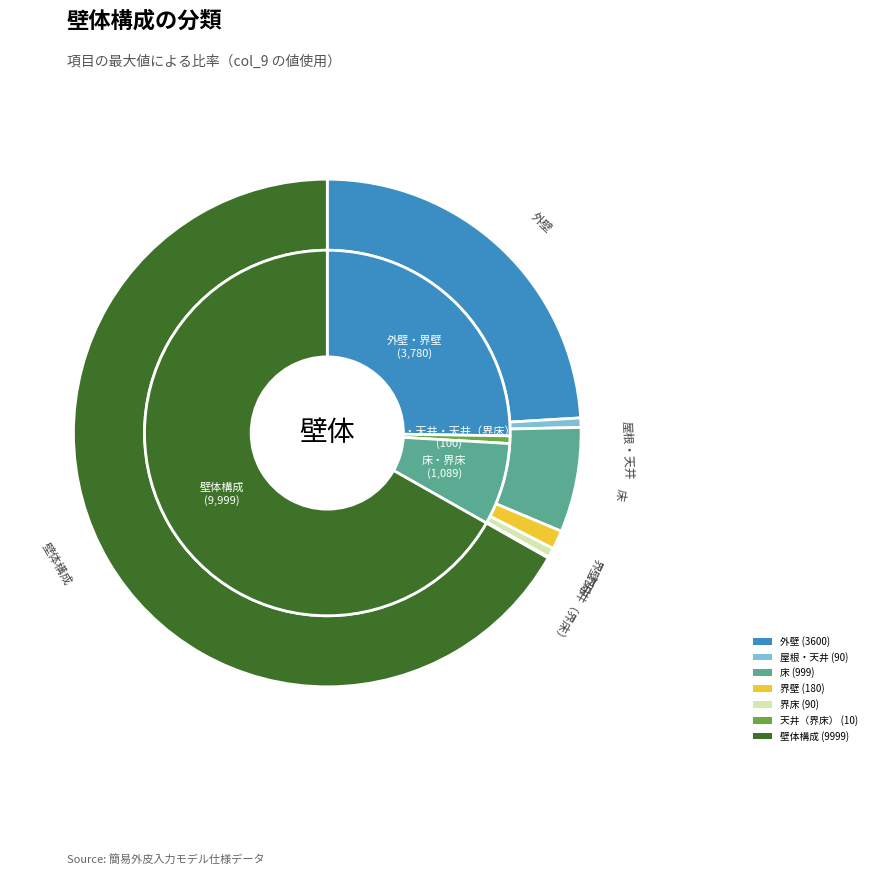

The 屋根・天井 slice represents 11% of the pie. True or false?

False